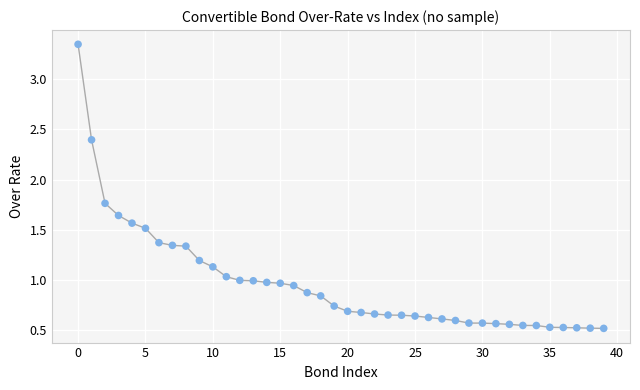

What is the range of Y values (max minus min)?

2.8